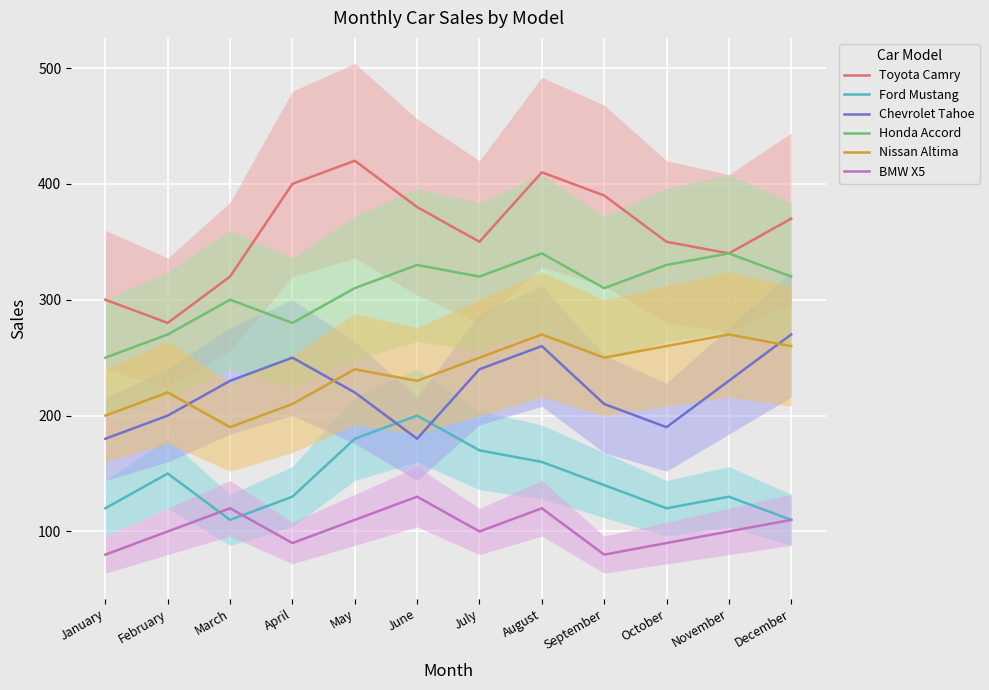

Where is the first local maximum for Nissan Altima?

February